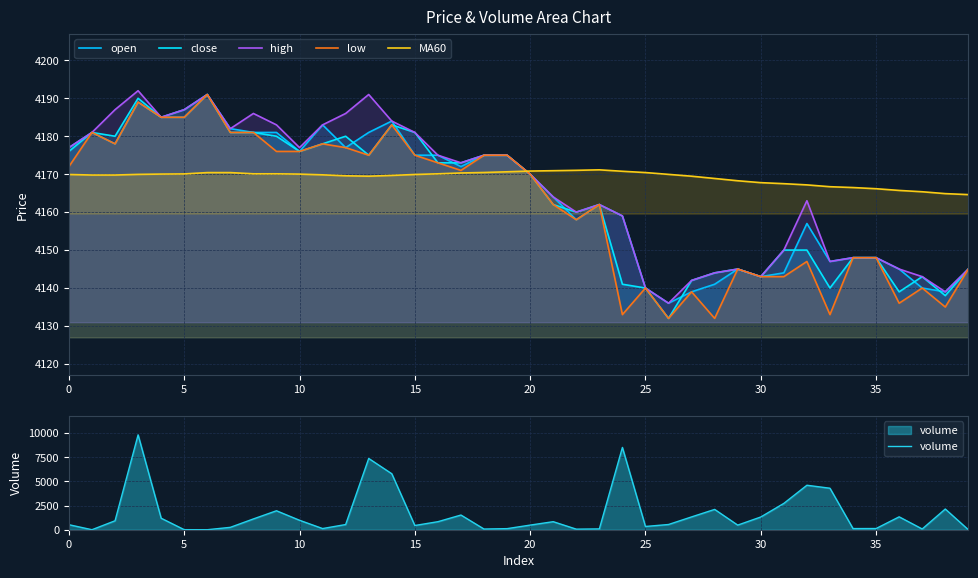

What are all the series names shown in the legend?

open, close, high, low, MA60, volume